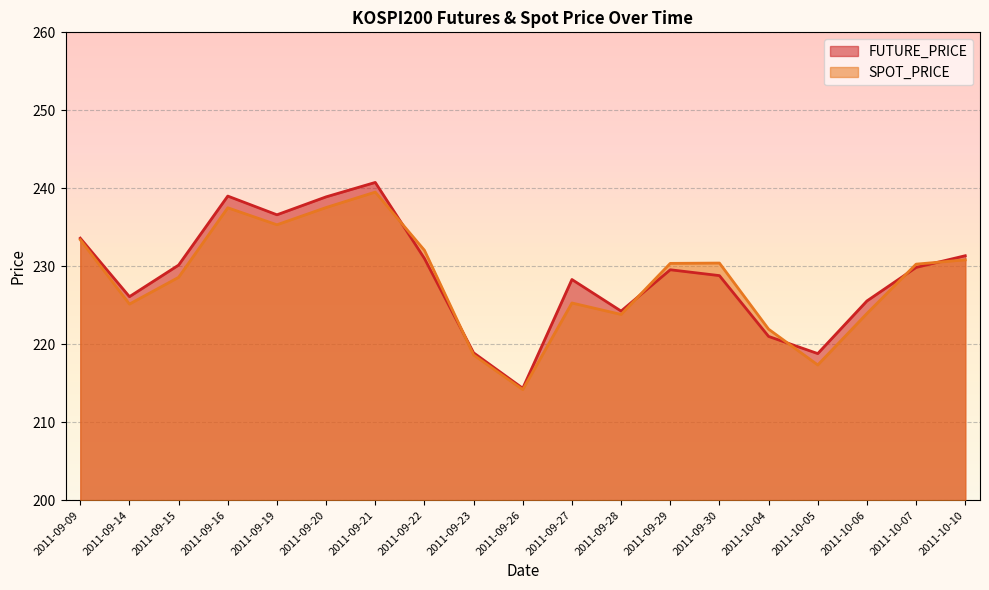

What is the label of the 14th point from the right?

2011-09-20